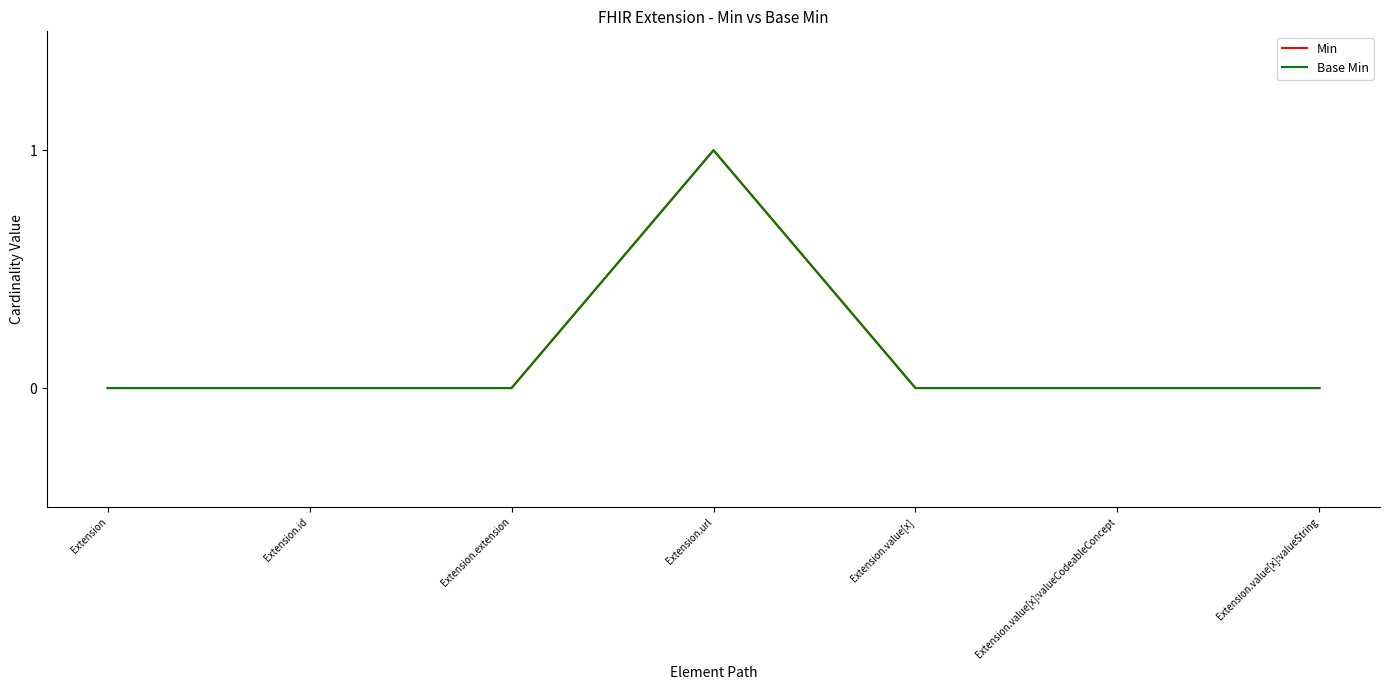

Is this an area chart (filled region under the line)?

No